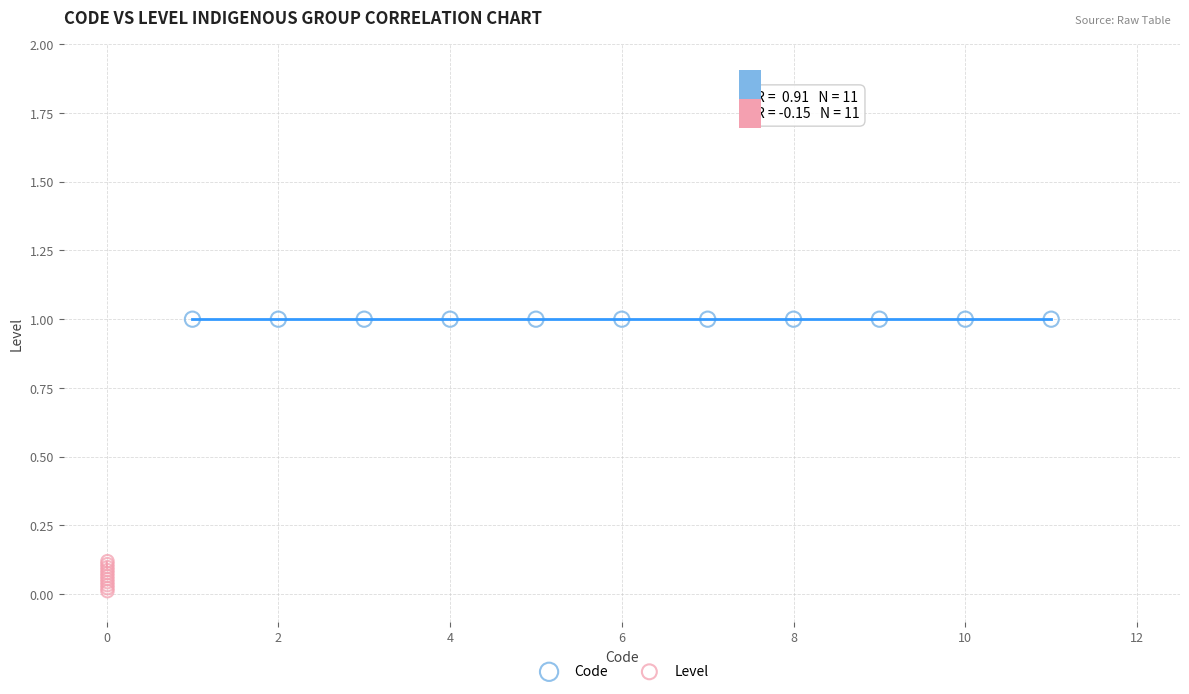

Which series reaches the maximum Y coordinate?

Code